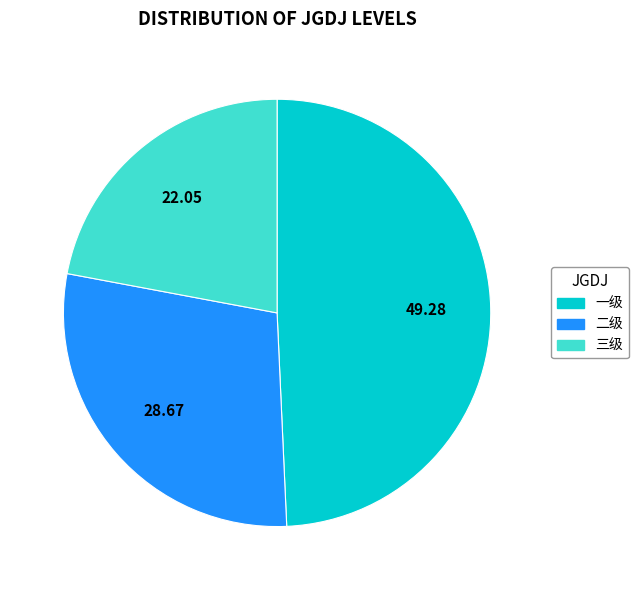

Is 三级 the majority of the pie?

No